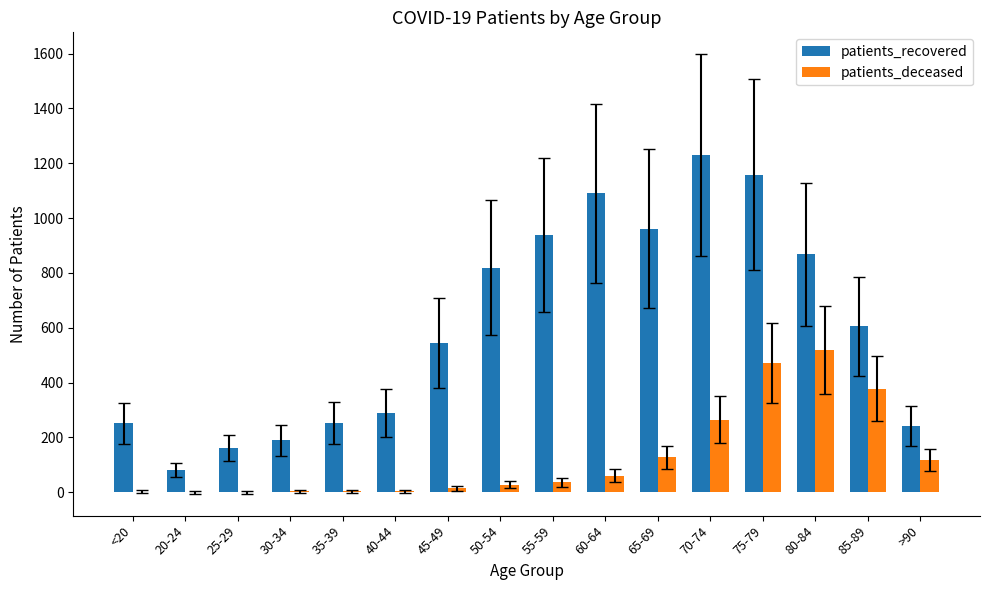

The value of patients_recovered at 65-69 is 1418. True or false?

False